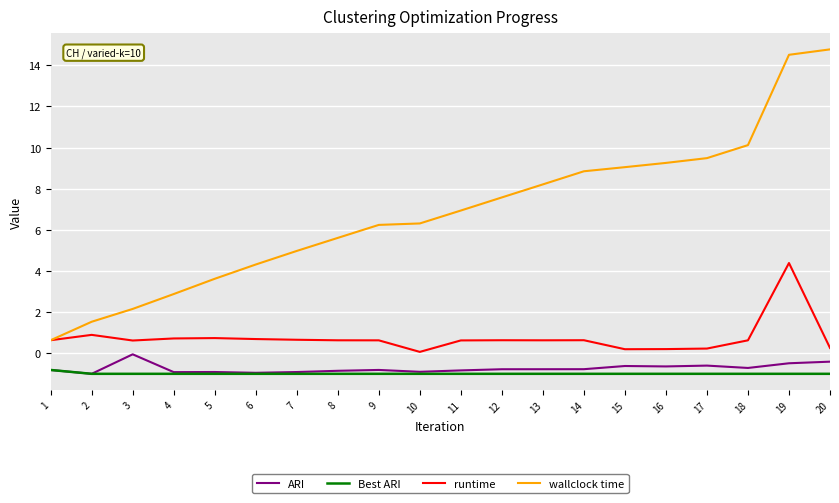

Which series has the largest total across all categories?

wallclock time